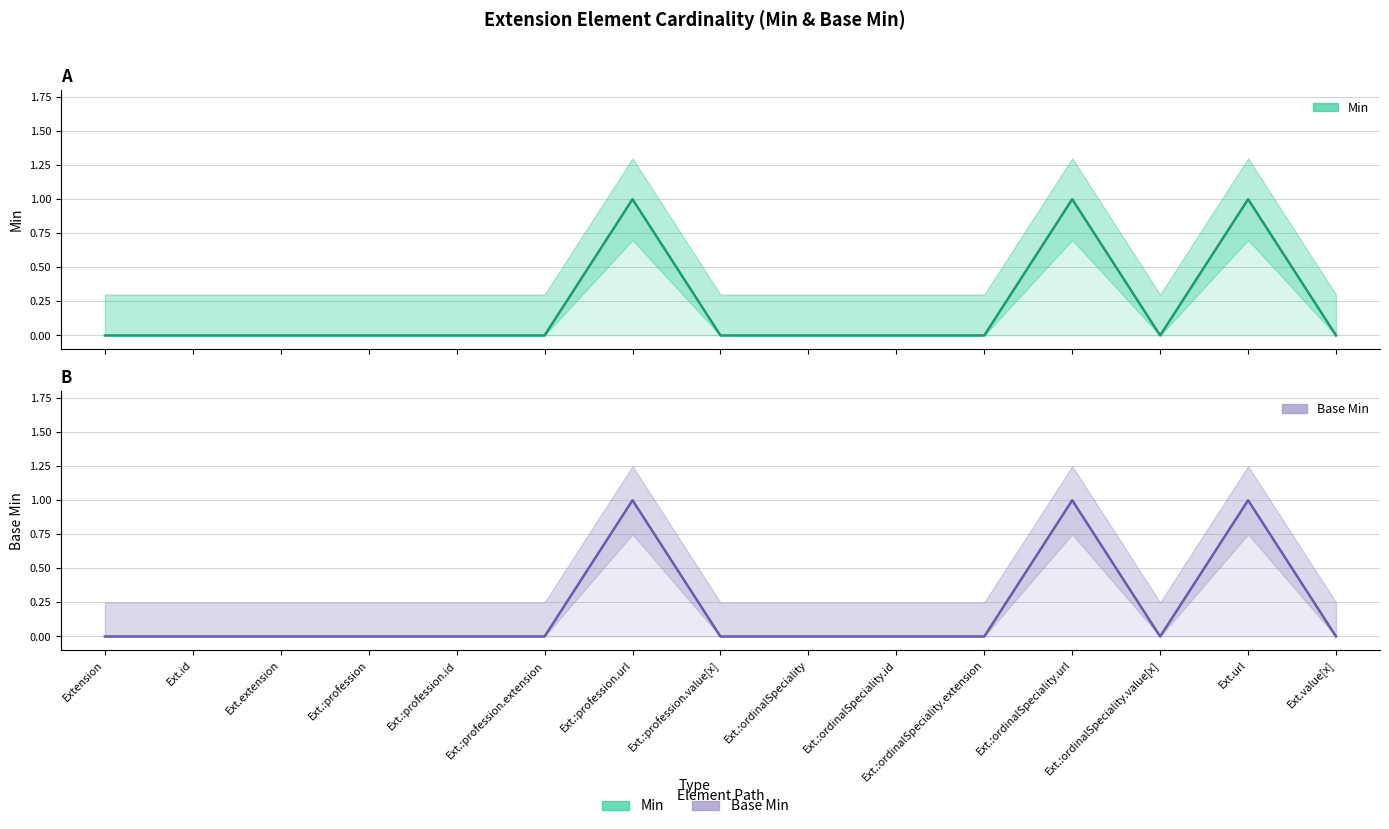

True or false: Base Min has more than 1 points higher than both neighbors.

True